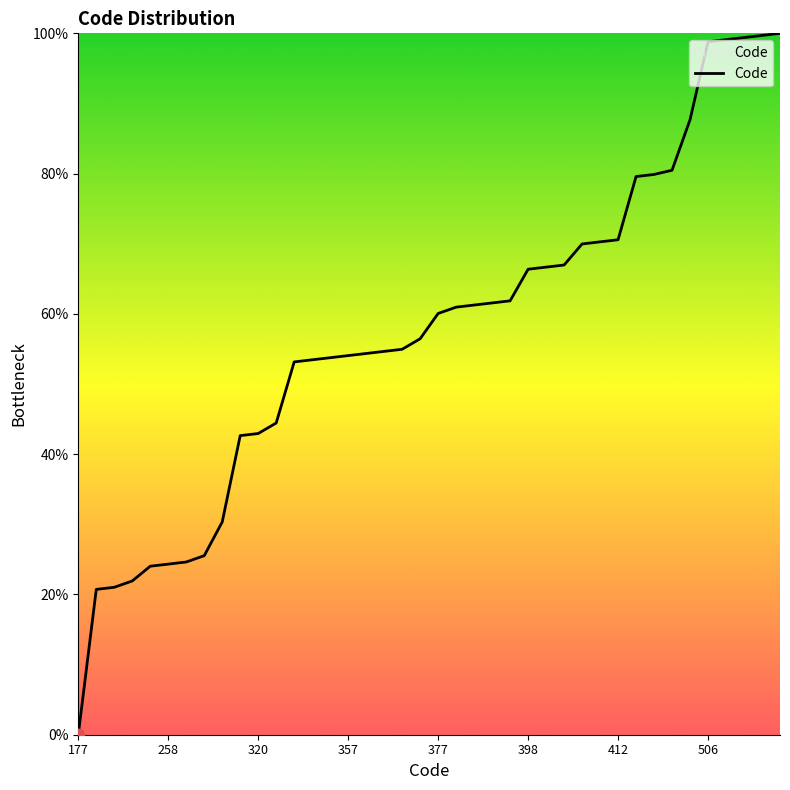

What is the maximum value shown in the chart?

100.0